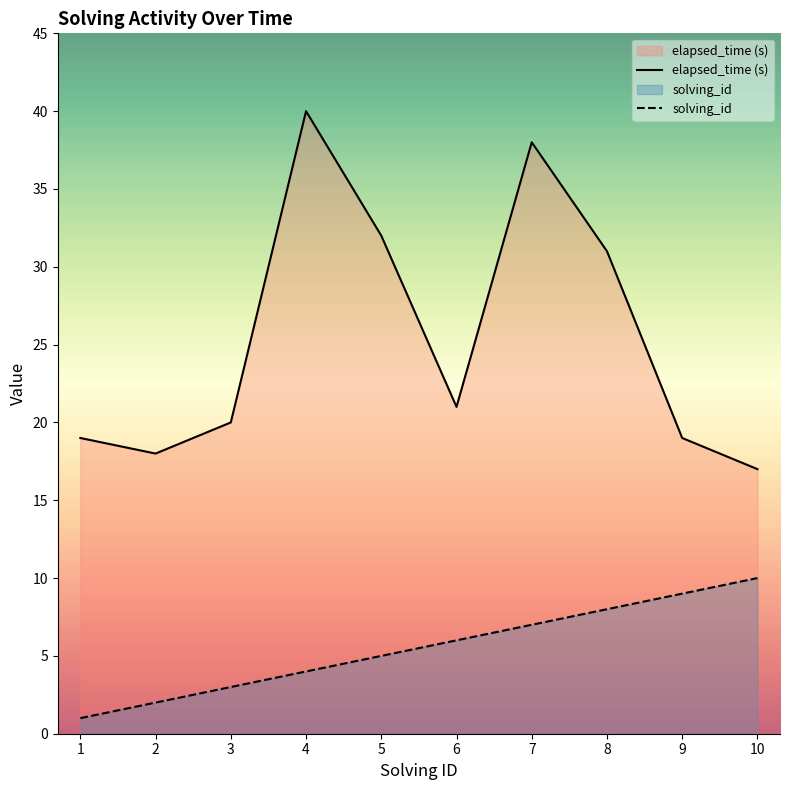

Which series has the largest total across all categories?

elapsed_time (s)